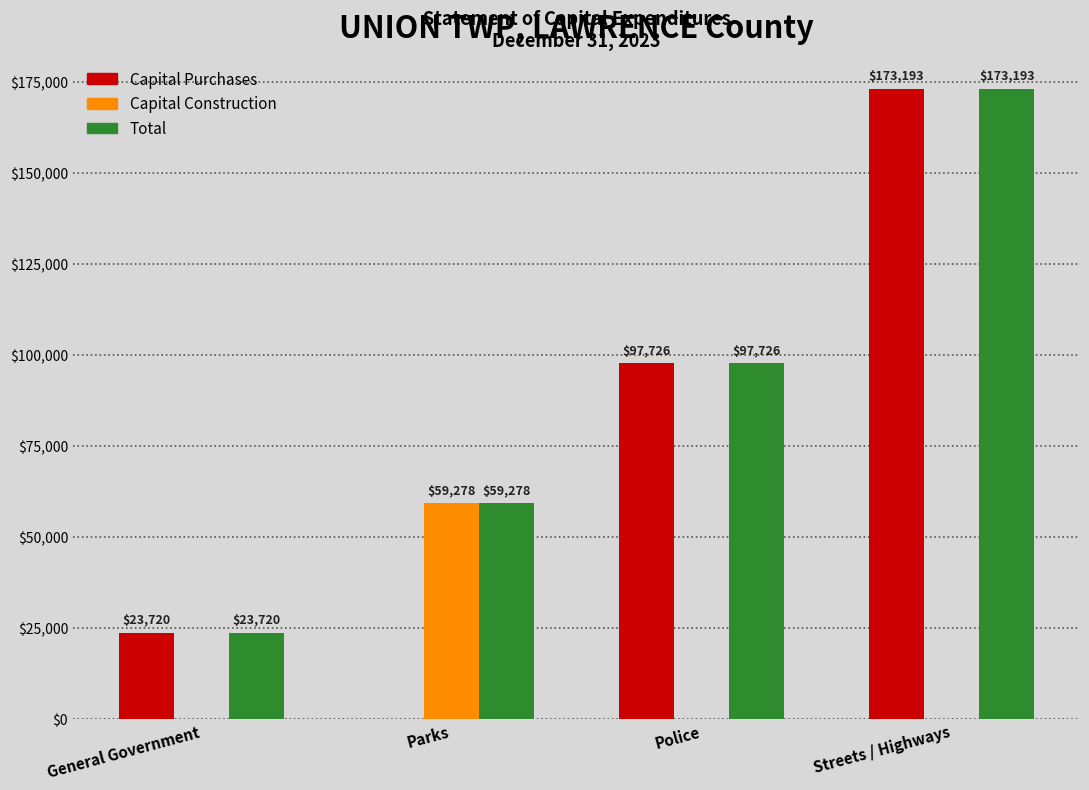

Reading left to right, list all the values displayed in this chart.

Capital Purchases: General Government=23720	Parks=0	Police=97726	Streets / Highways=173193
Capital Construction: General Government=0	Parks=59278	Police=0	Streets / Highways=0
Total: General Government=23720	Parks=59278	Police=97726	Streets / Highways=173193